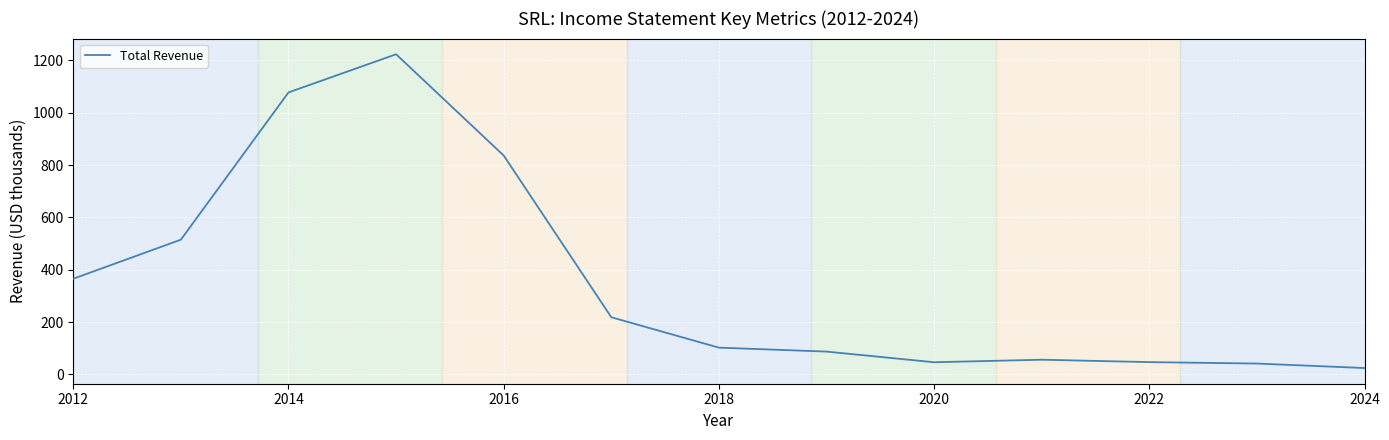

True or false: the data has more than 1 interior local peaks.

True